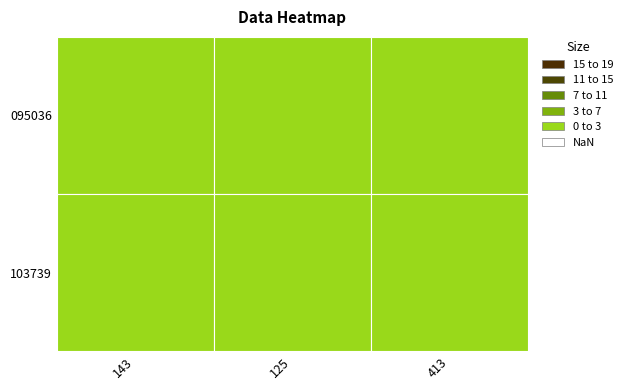

Is the value of 095036 at 143 greater than the value of 103739 at 413?

No